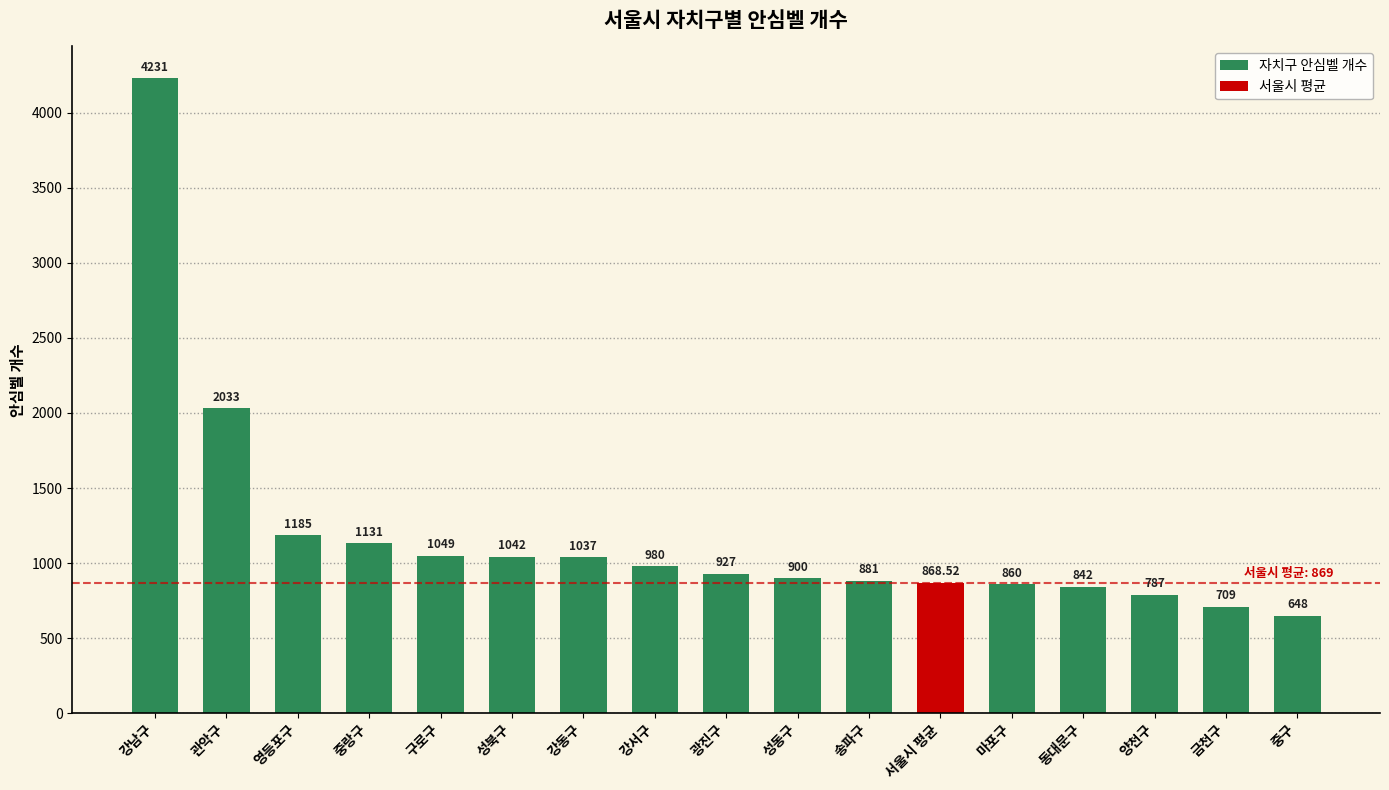

Reading left to right, transcribe all the data shown in this chart.

4231.0	2033.0	1185.0	1131.0	1049.0	1042.0	1037.0	980.0	927.0	900.0	881.0	868.5	860.0	842.0	787.0	709.0	648.0